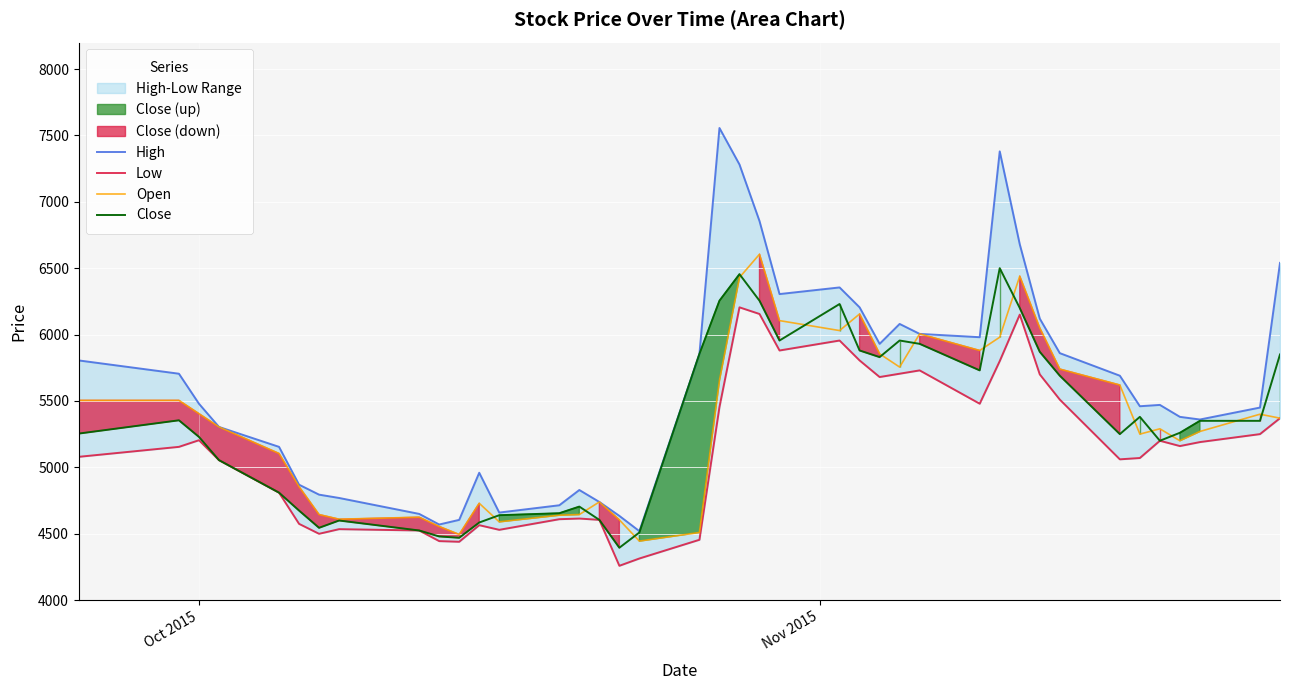

True or false: Close and High cross at least once.

False